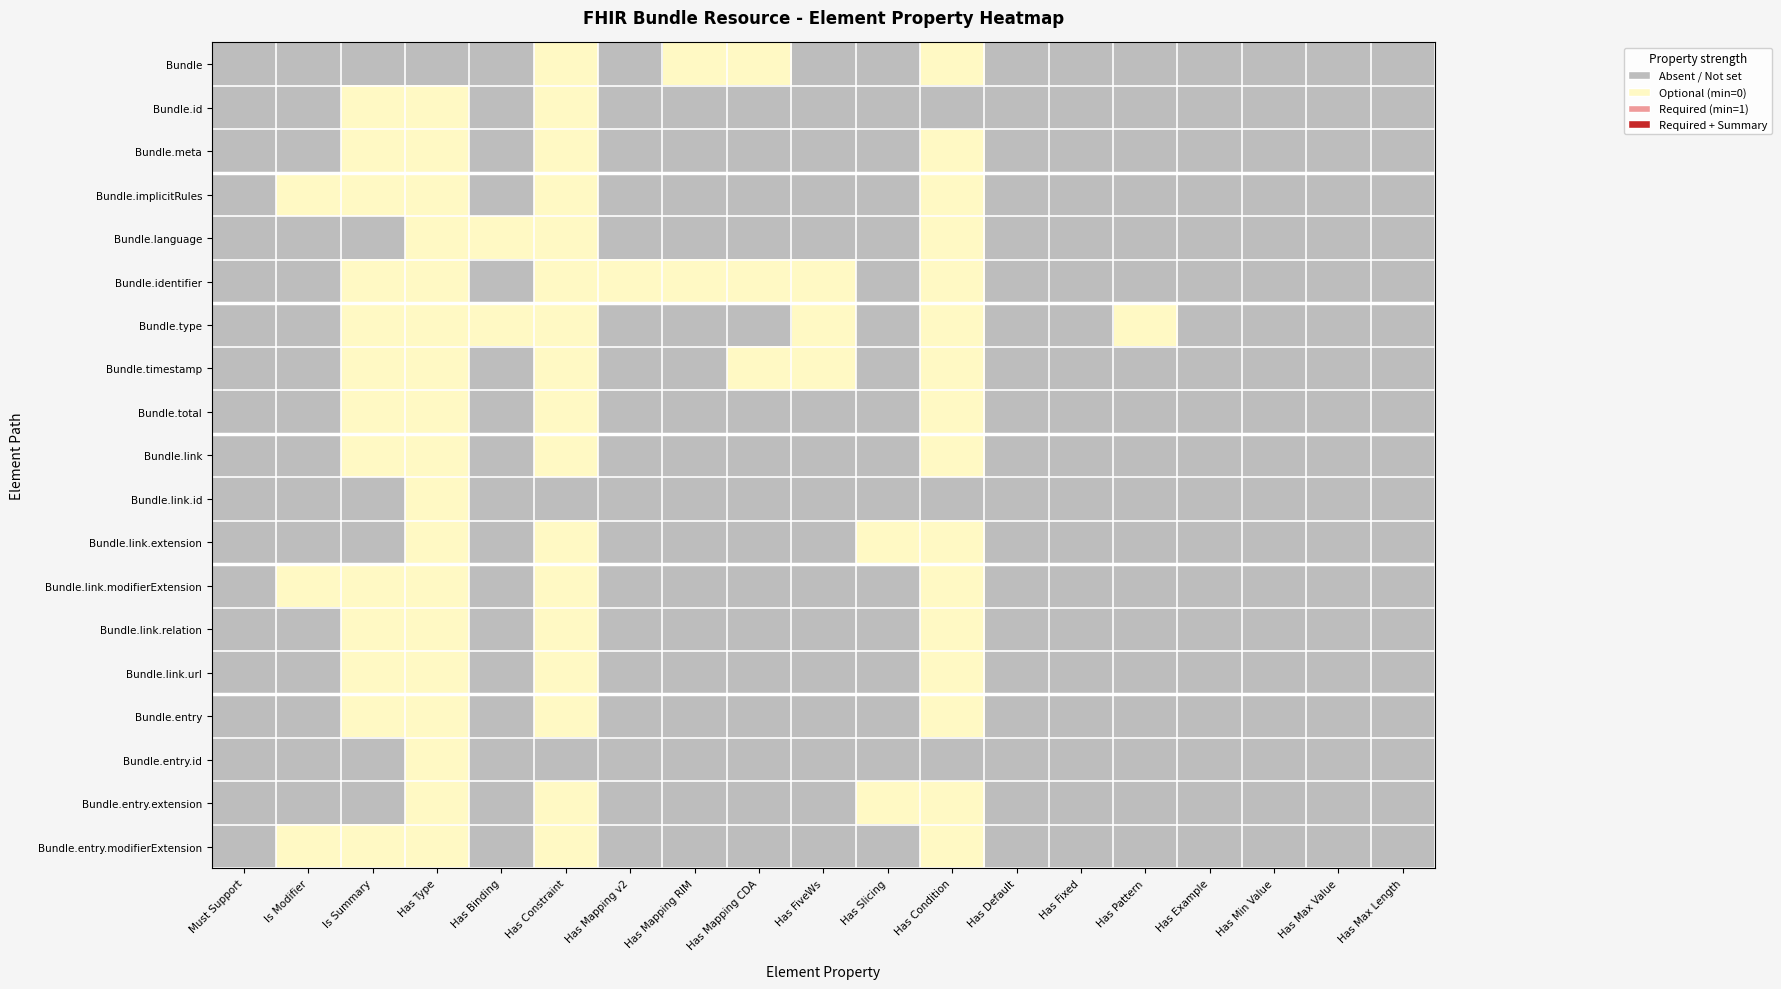

How many data points does each series have?

19